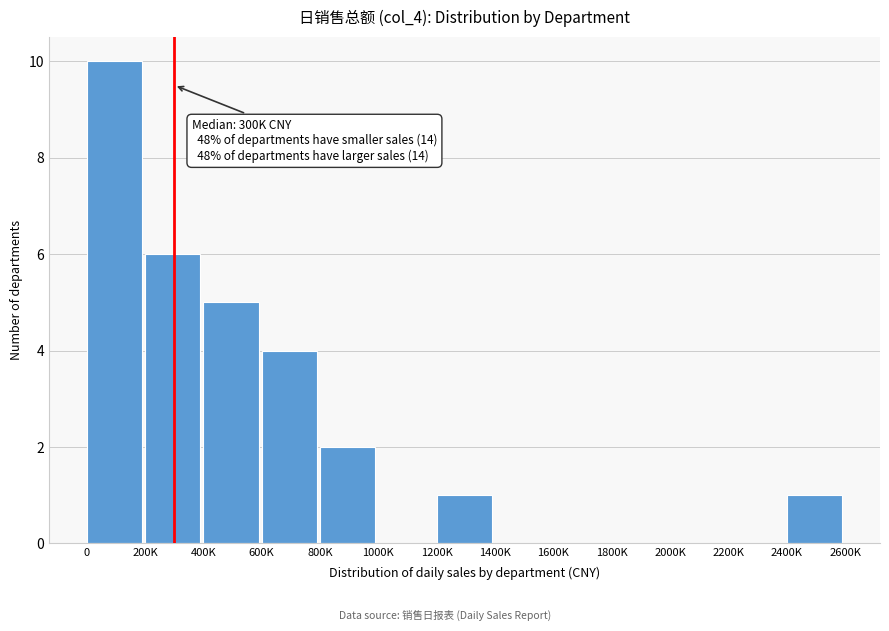

Reading left to right, transcribe all the data shown in this chart.

0=10	200K=6	400K=5	600K=4	800K=2	1000K=0	1200K=1	1400K=0	1600K=0	1800K=0	2000K=0	2200K=0	2400K=1